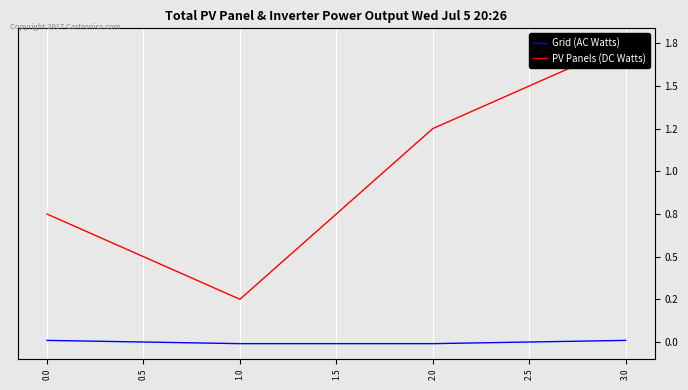

What is the average value of the PV Panels (DC Watts) series?

1.0